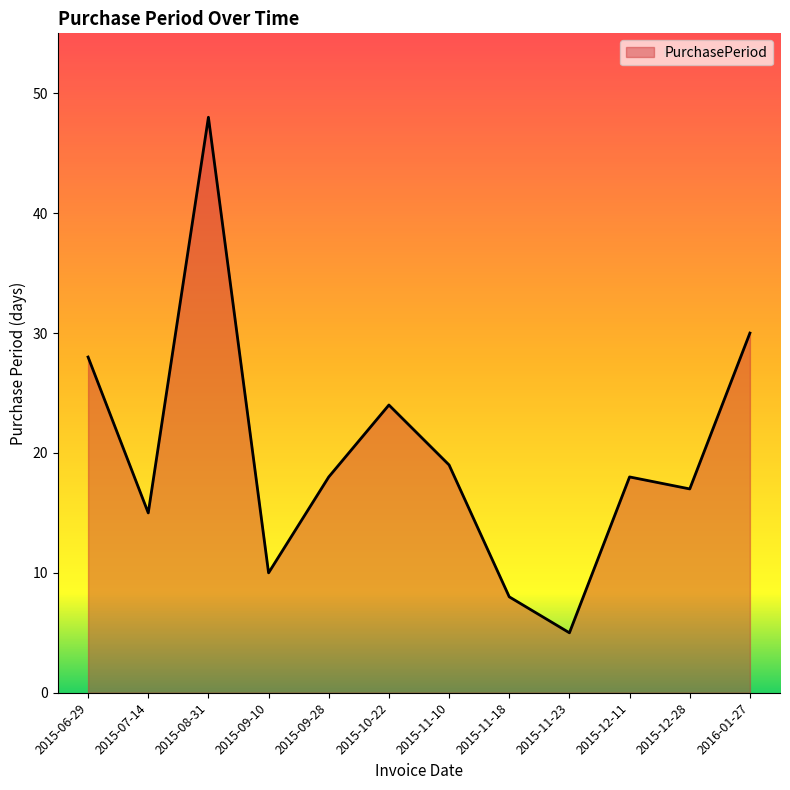

The chart shows a value of 8 at 2015-11-18. True or false?

True